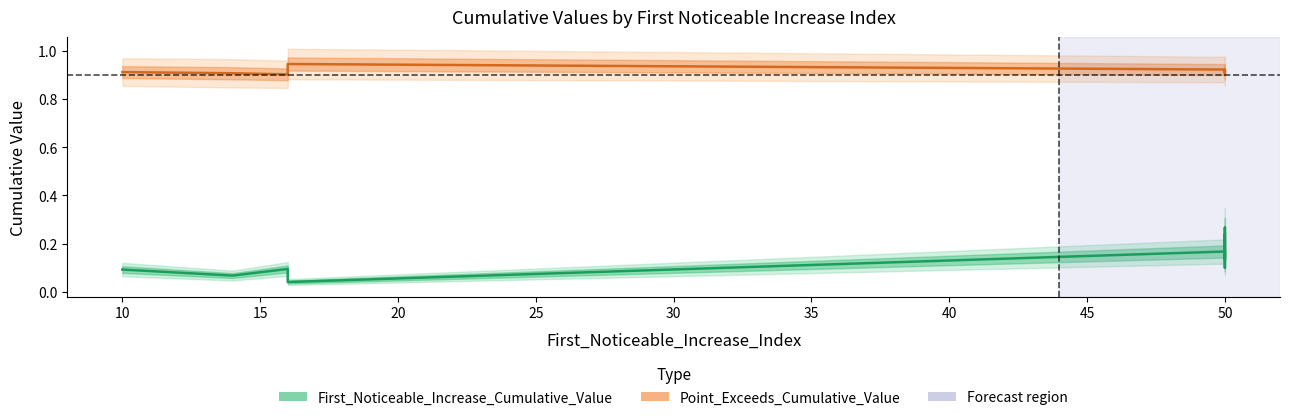

True or false: there are more than 2 points higher than both neighbors.

True